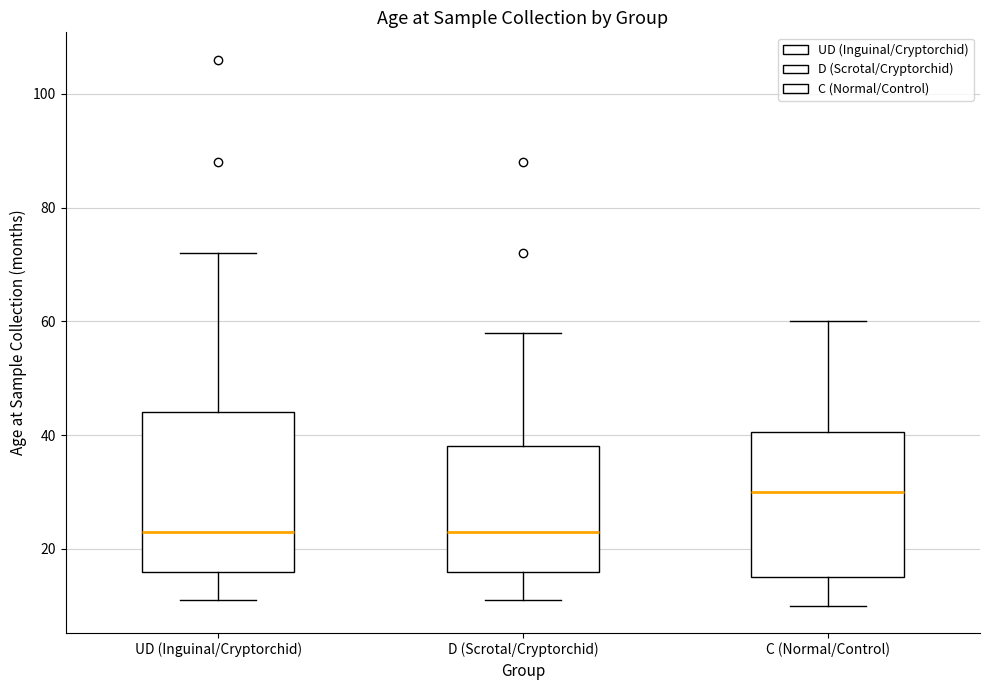

Where is the lower edge of the box for D (Scrotal/Cryptorchid) on the y-axis? The values are not printed on the chart, so give them approximately, as read against the axis.

16